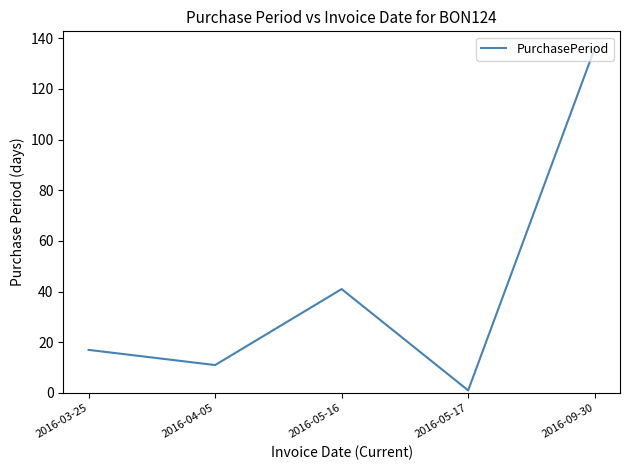

How many lines are shown in the chart?

1